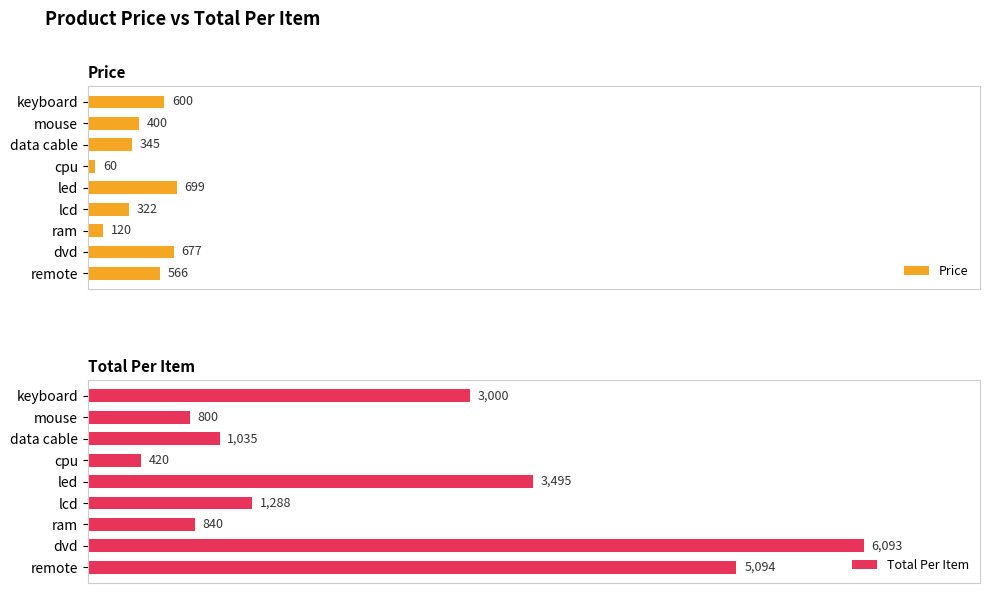

What are all the series names shown in the legend?

Price, Total Per Item